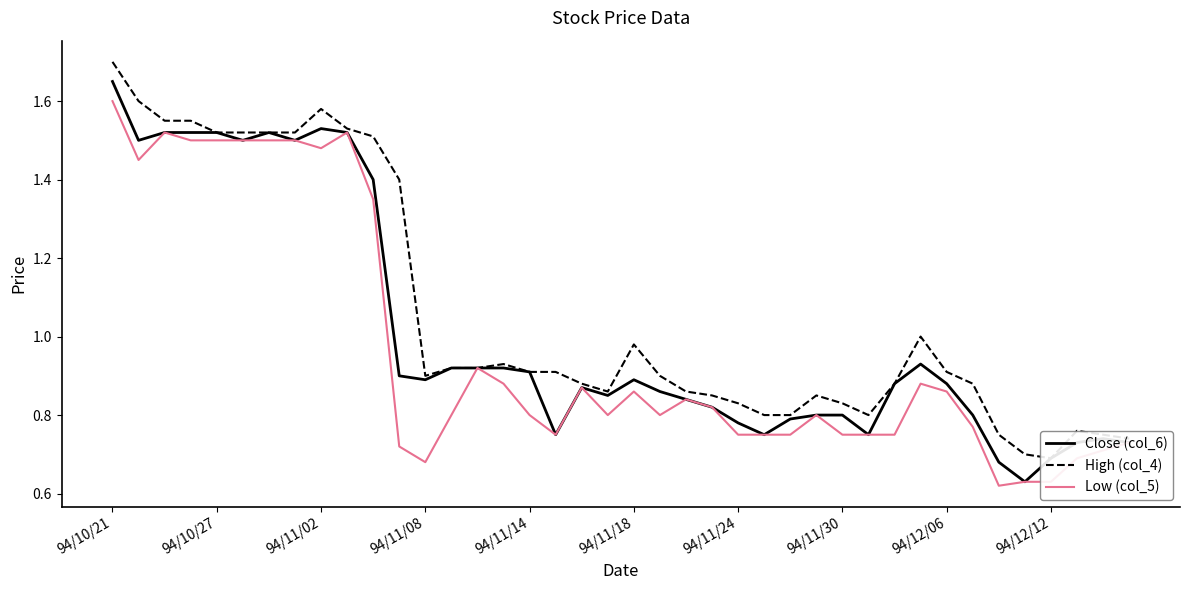

Is it true that Close (col_6) equals 0.9 at 31?

True